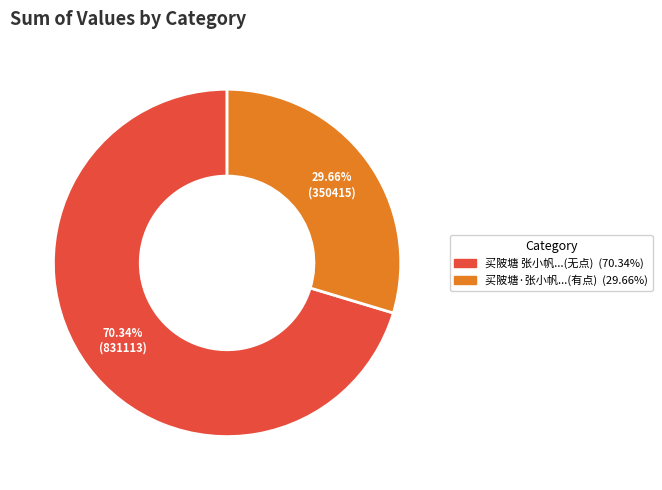

Is there any slice that represents more than half of the pie?

Yes